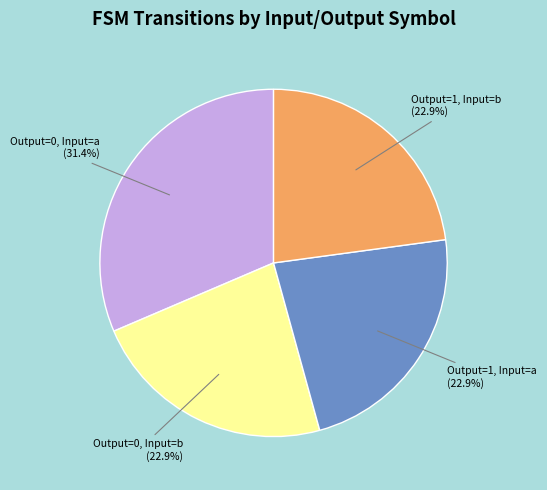

Does any single category account for the majority?

No